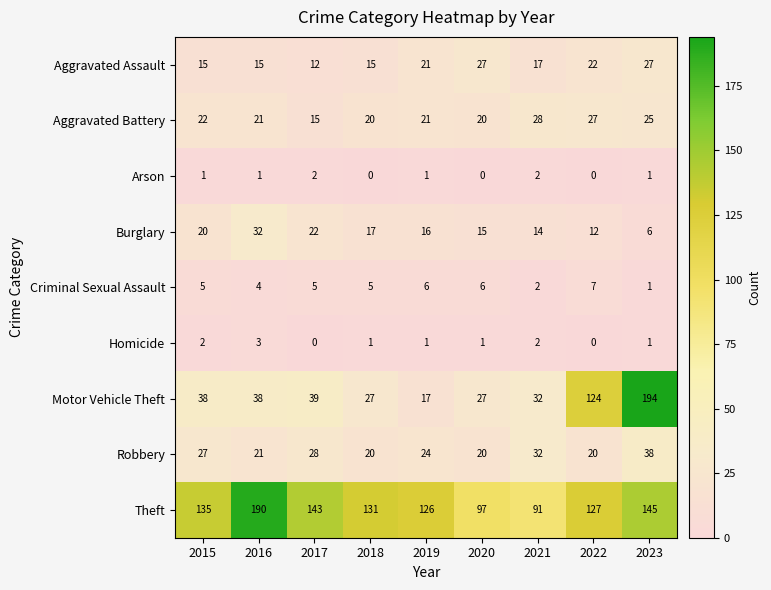

Which series has the widest spread of values?

Motor Vehicle Theft